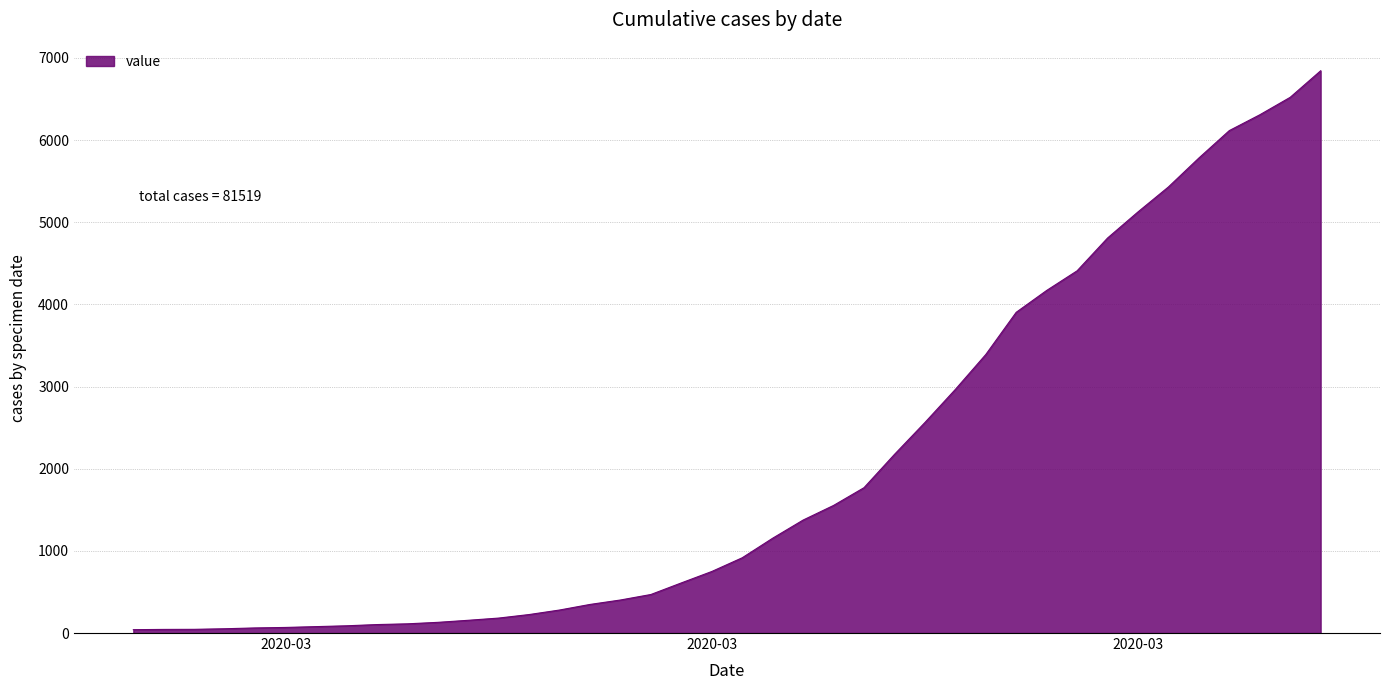

What is the average value?

2038